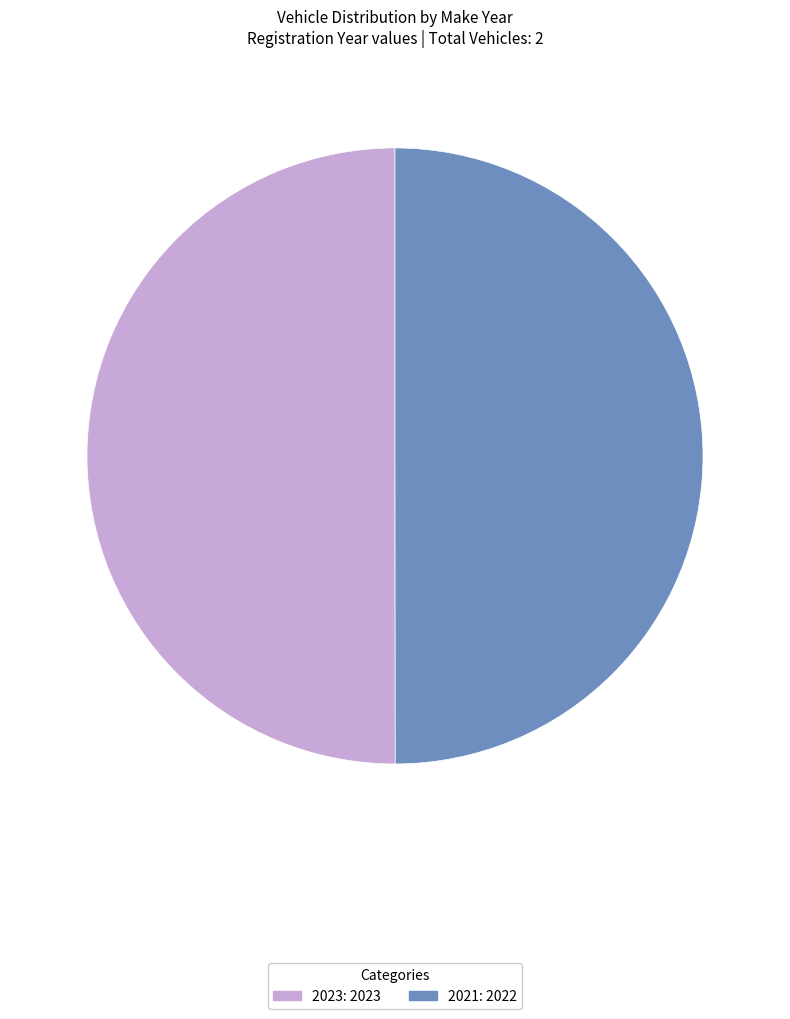

Approximately how many times larger is the value at 2023: 2023 compared to 2021: 2022?

1.0